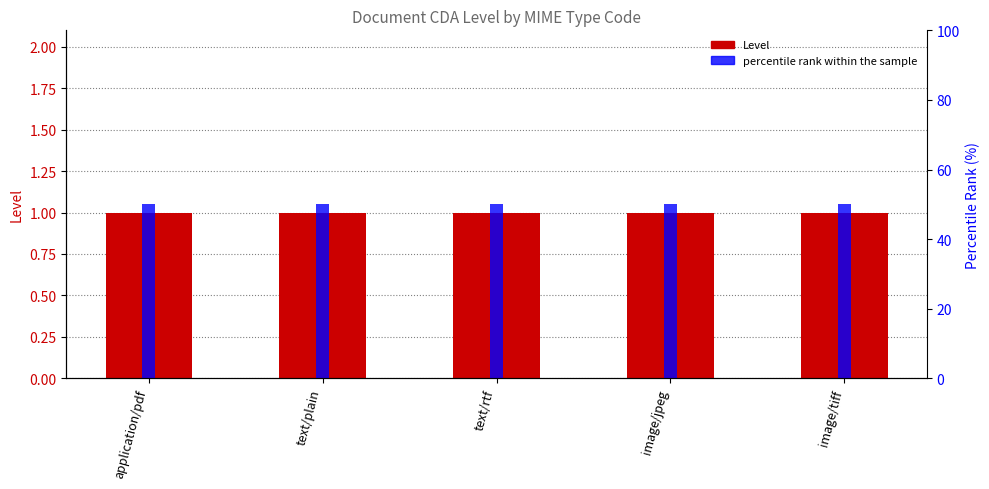

How many series are shown in this chart?

2